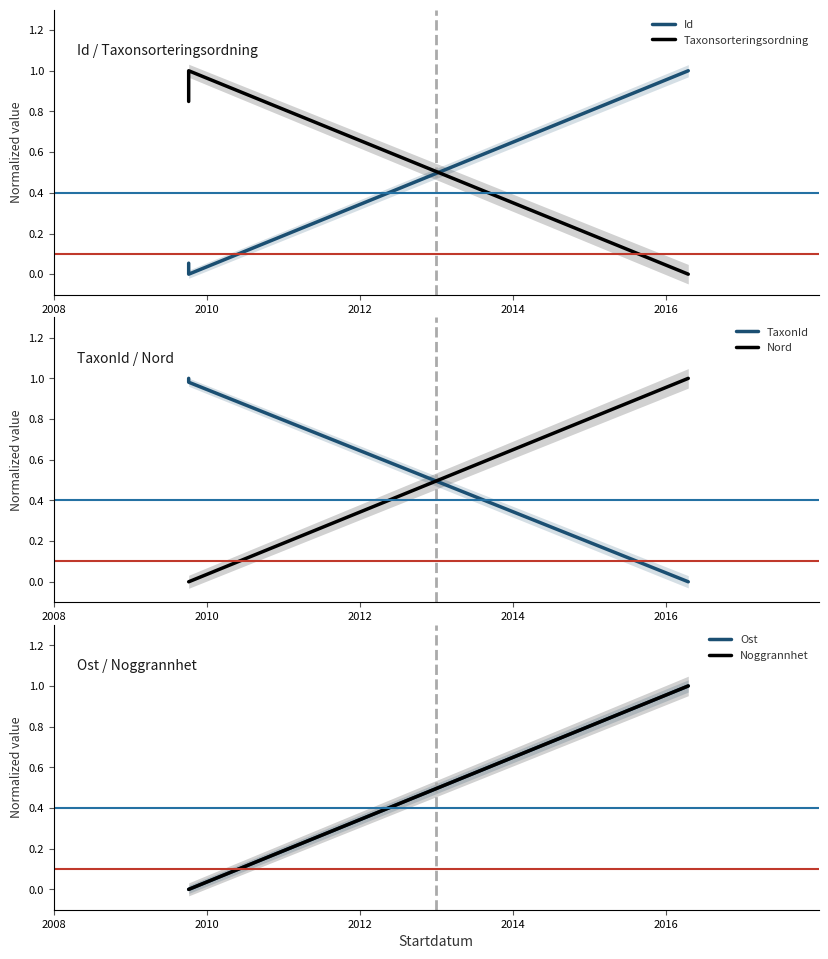

At how many categories does at least one series exceed 0?

3